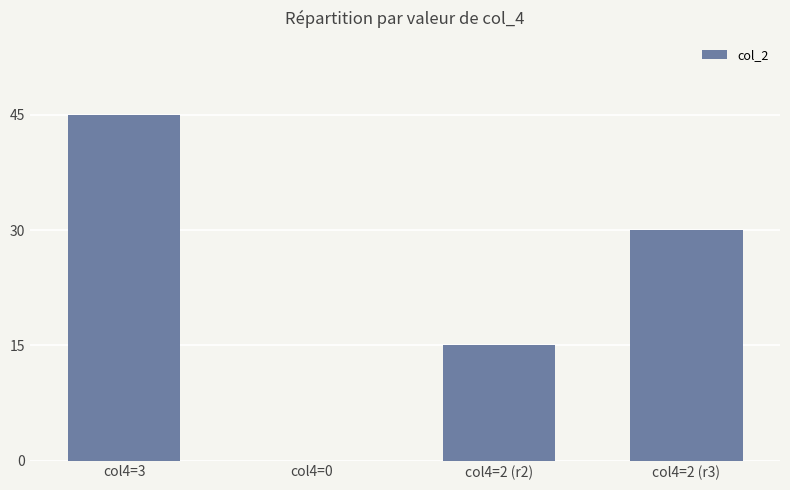

What is the sum of all values?

90